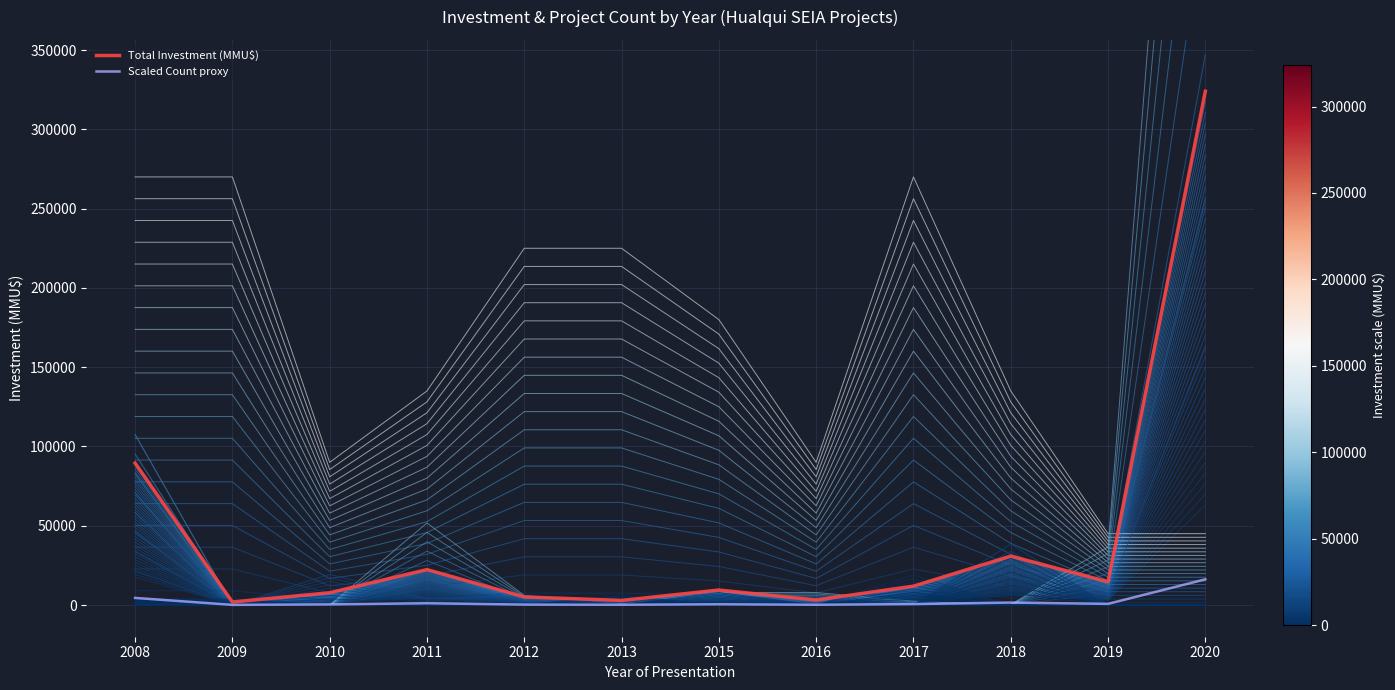

Where does the Total Investment (MMU$) series first go above 11910?

2008